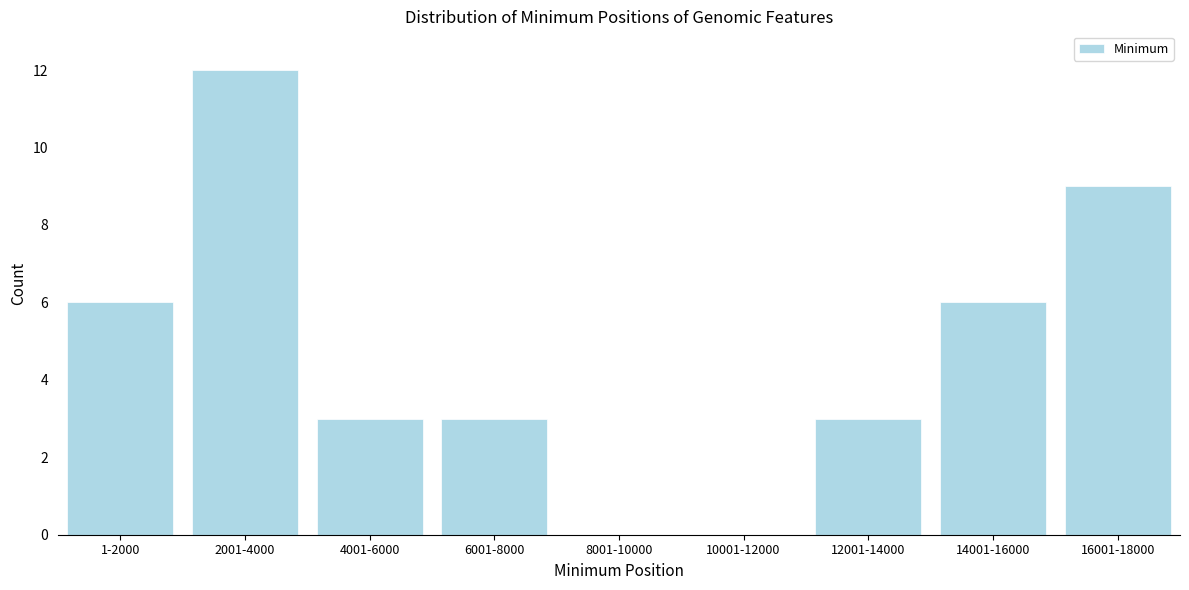

Reading left to right, transcribe all the data shown in this chart.

1-2000=6	2001-4000=12	4001-6000=3	6001-8000=3	8001-10000=0	10001-12000=0	12001-14000=3	14001-16000=6	16001-18000=9